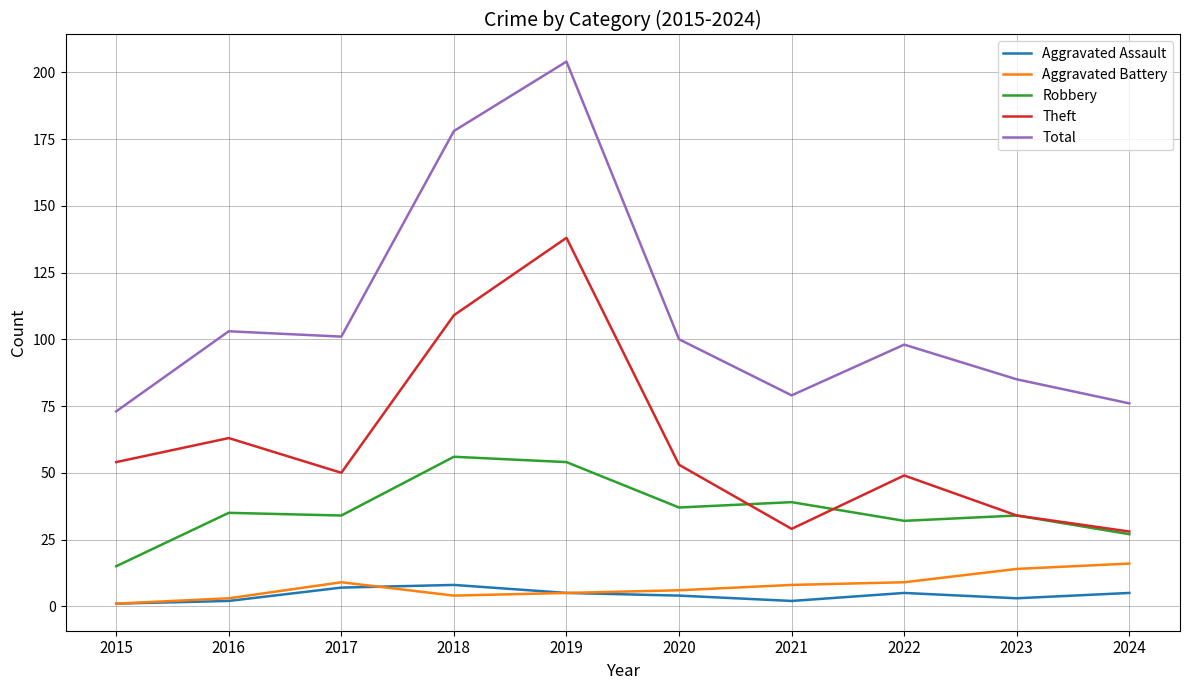

What is the sum of all Total values?

1097